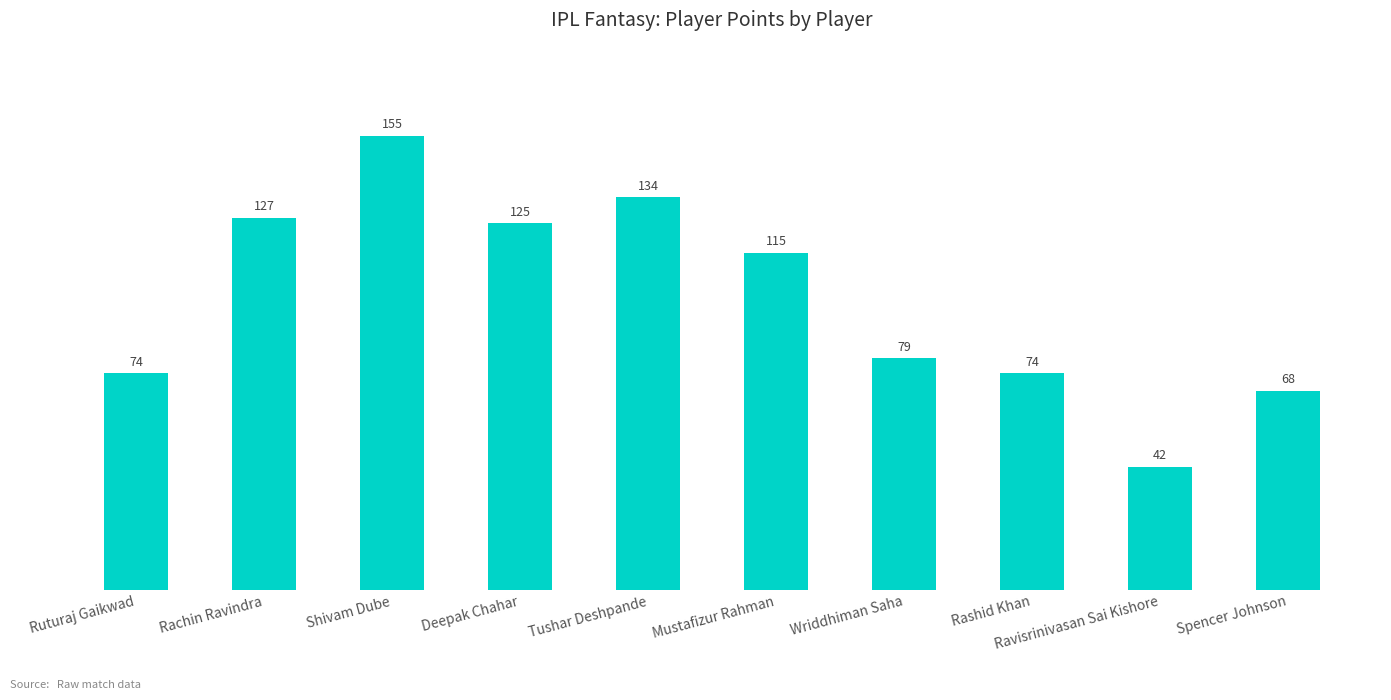

At which label is the value closest to 98?

Mustafizur Rahman